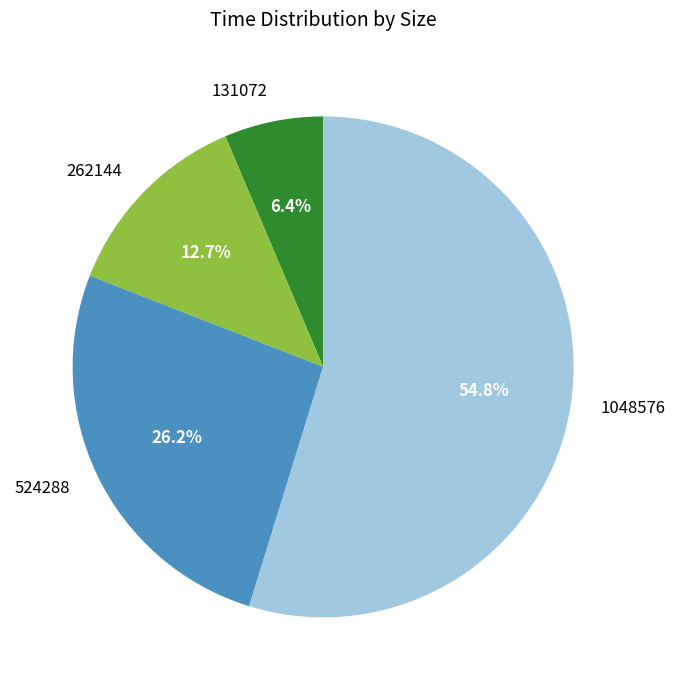

Which slice is the smallest?

131072